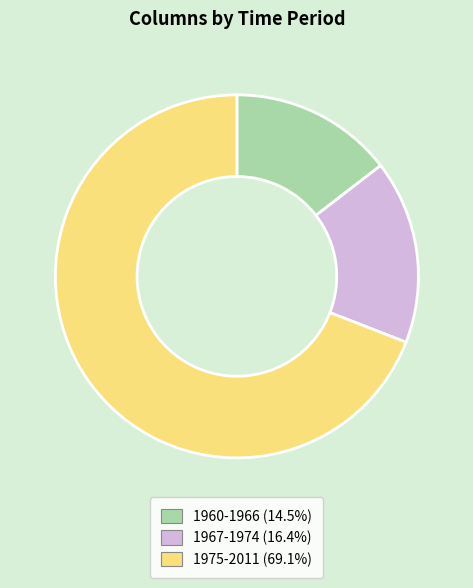

Which slice represents more than half of the pie?

1975-2011